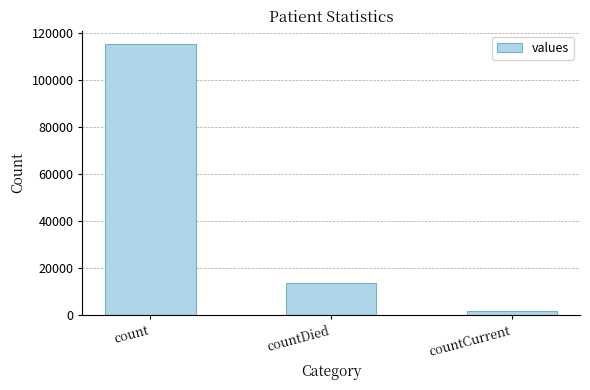

What is the label of the 3rd bar from the left?

countCurrent